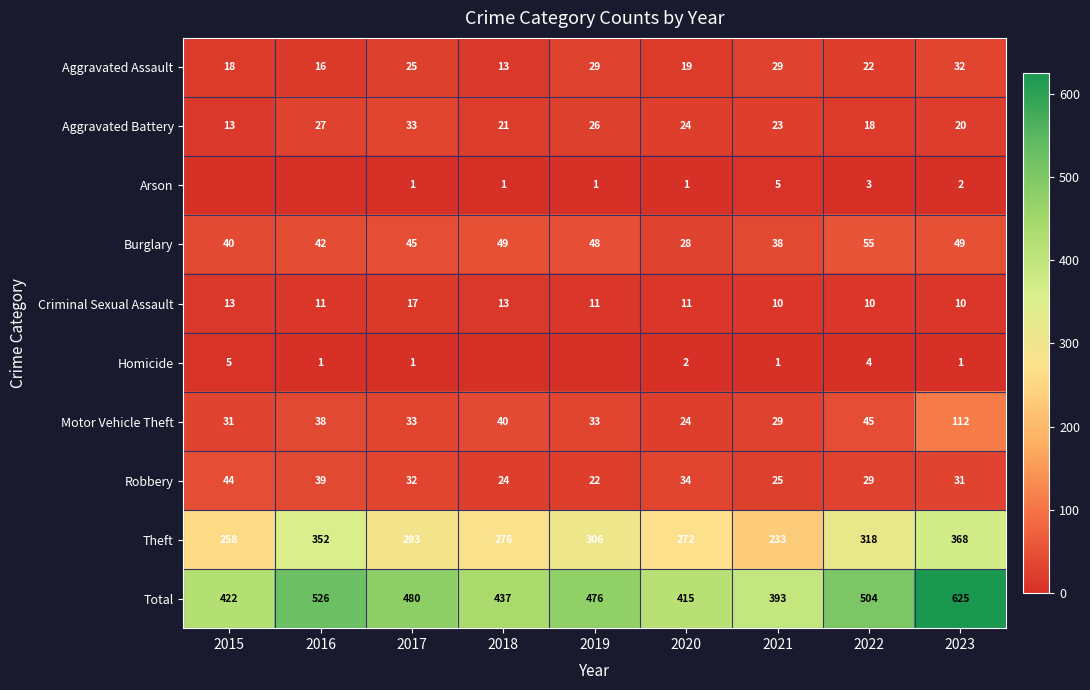

How many data points in Aggravated Assault are less than 22?

4